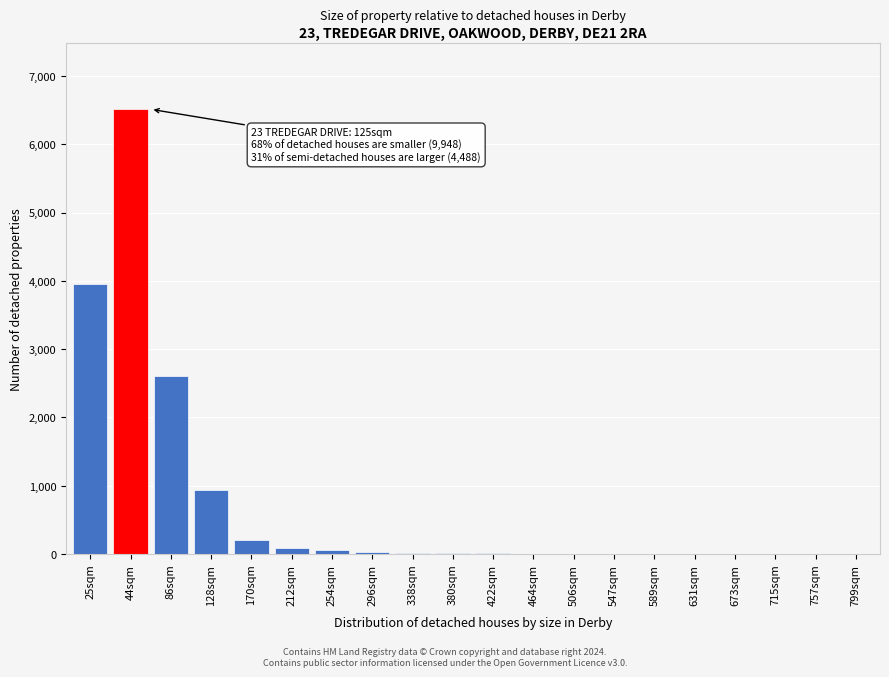

What is the change in value from 128sqm to 799sqm?

-935